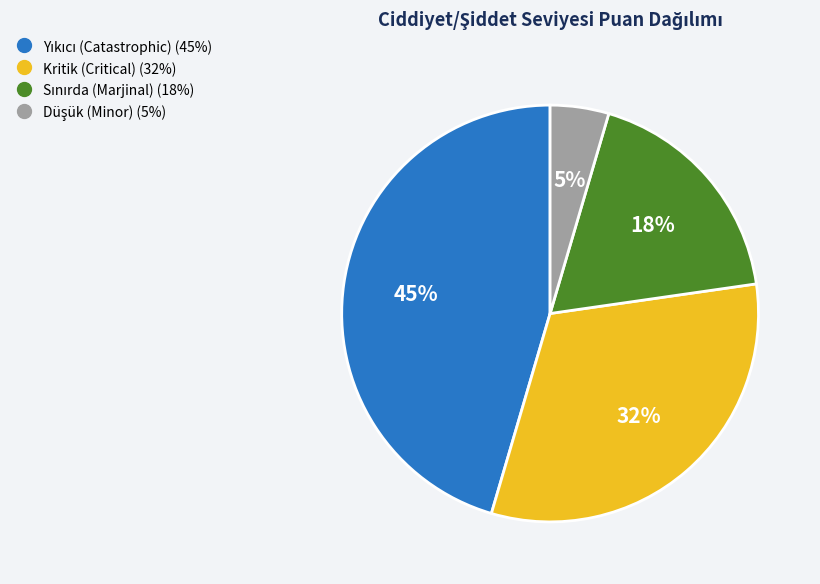

Is there a majority slice in this chart?

No